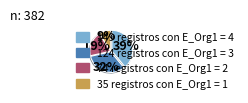

To the nearest percent, what is the average slice percentage?

25%